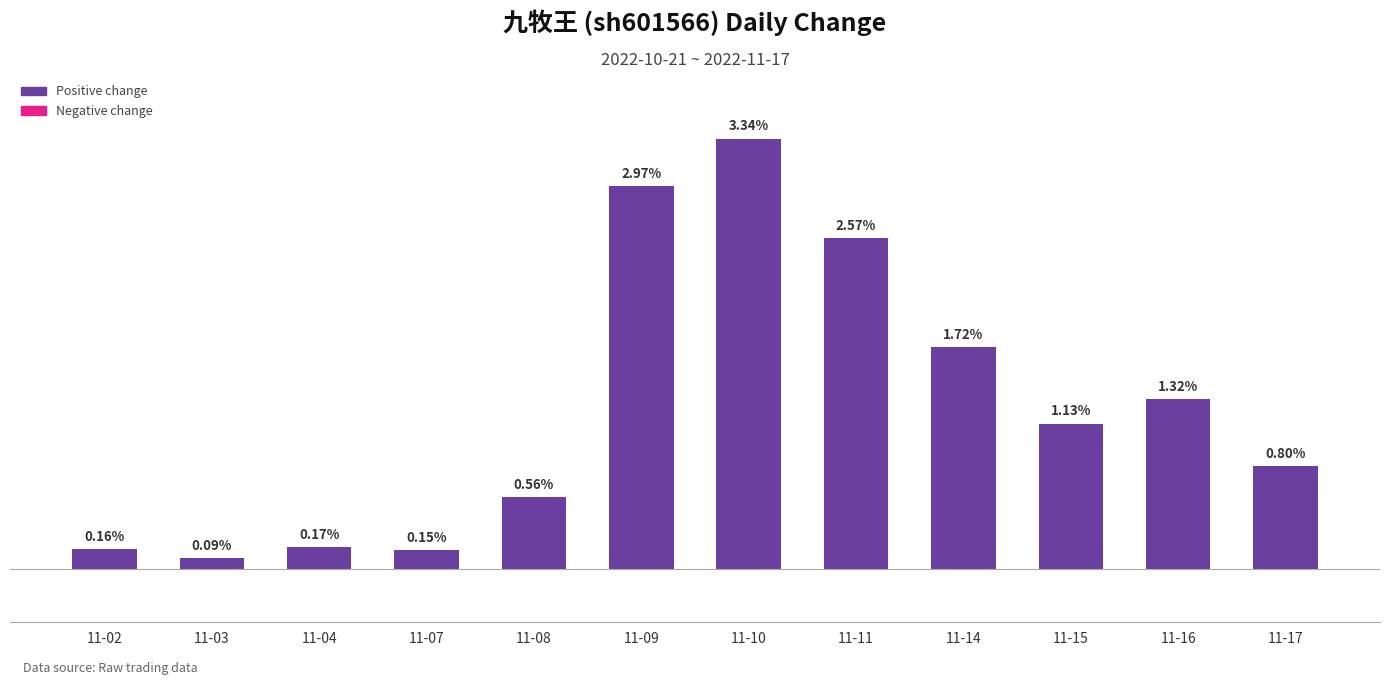

Rank the categories by value from highest to lowest.

11-10, 11-09, 11-11, 11-14, 11-16, 11-15, 11-17, 11-08, 11-04, 11-02, 11-07, 11-03